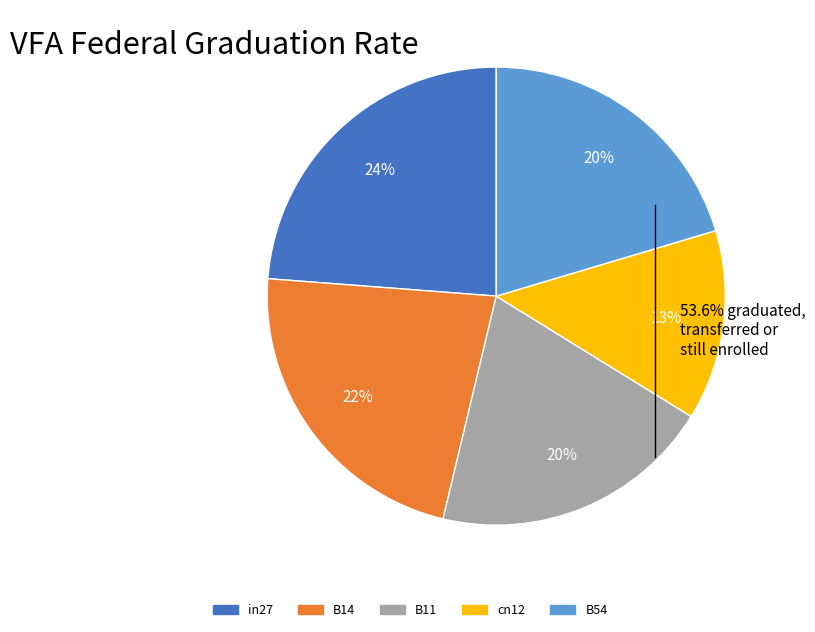

To the nearest percent, what is the difference between the B14 and cn12 slice percentages?

9%